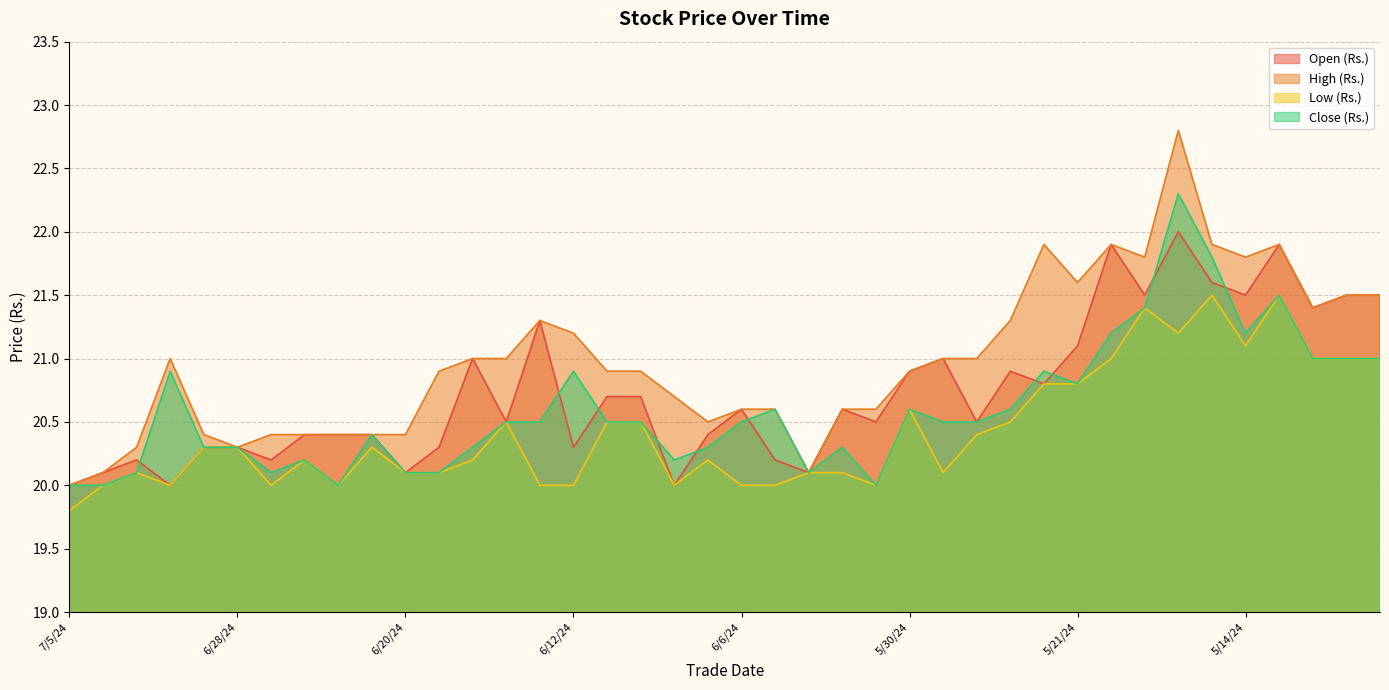

Where is the first local minimum for Close (Rs.)?

6/27/24